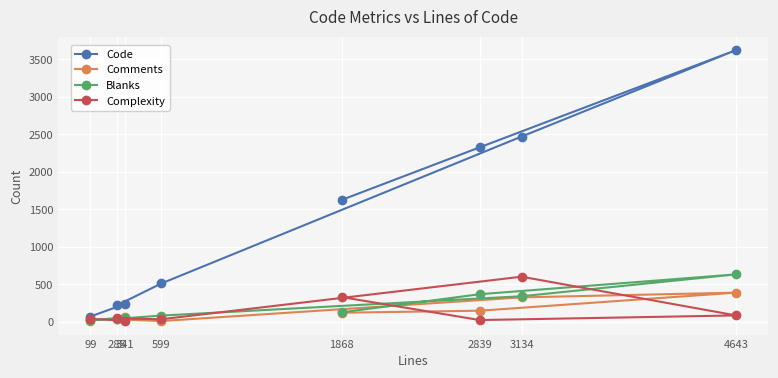

What is the sum of the Complexity values at 4643 and 3134?

683